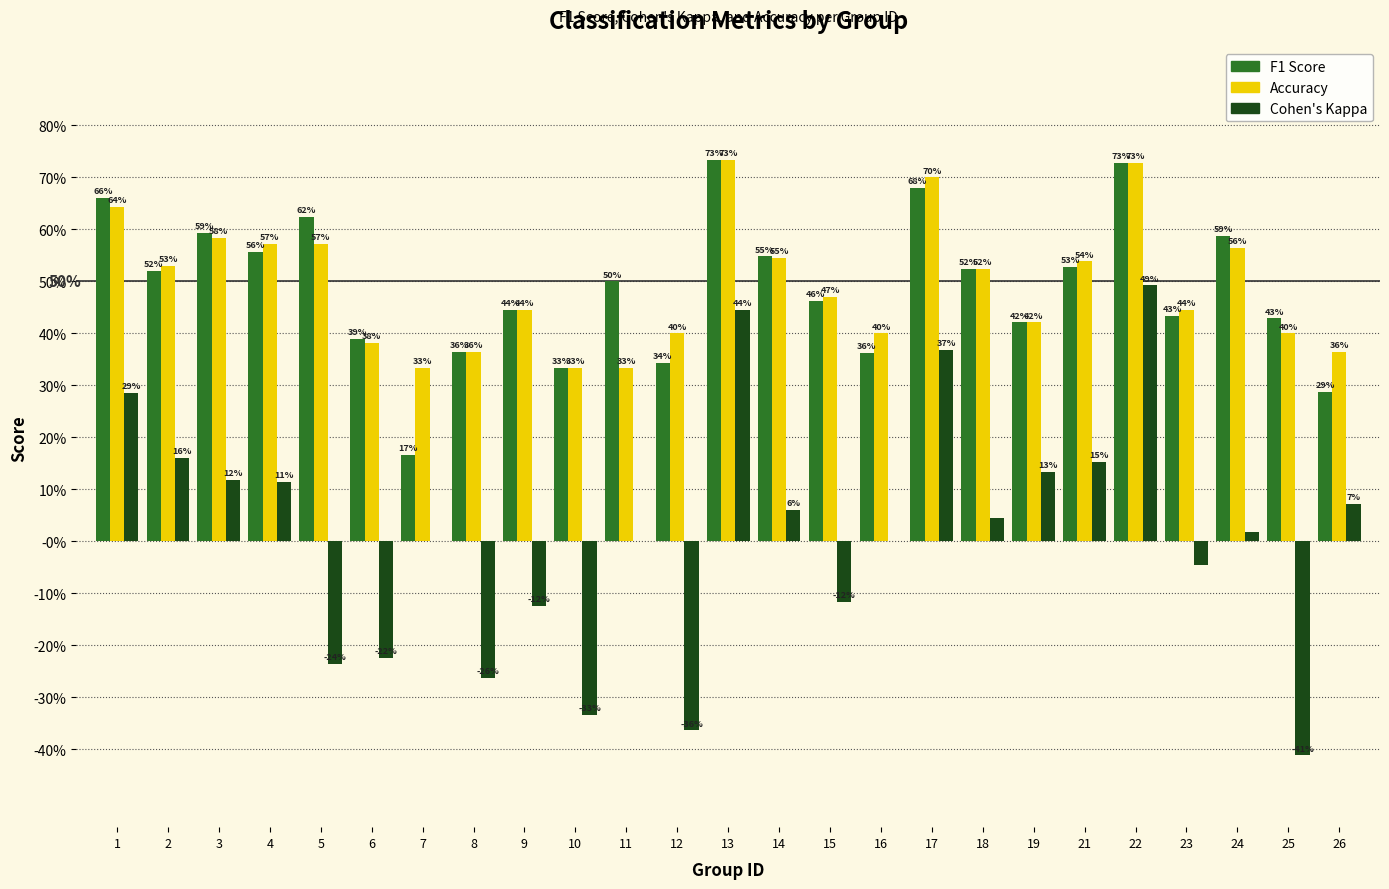

Does the chart contain stacked bars?

No